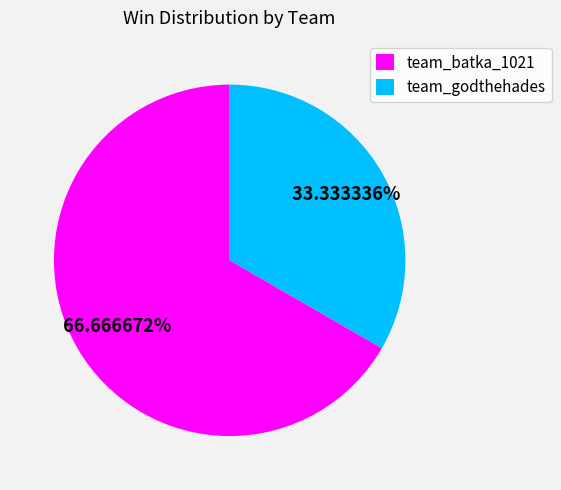

What percentage is the team_batka_1021 slice, to the nearest percent?

67%